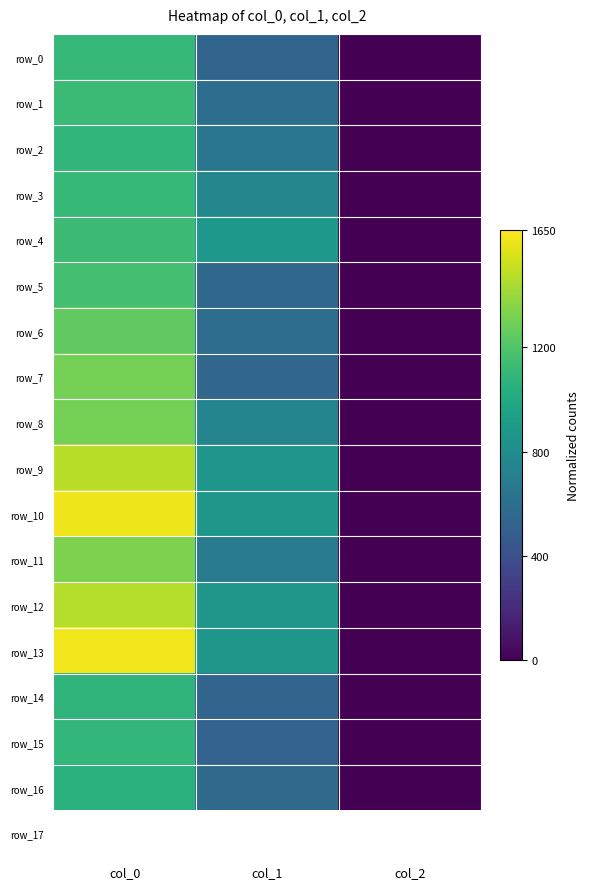

Which series changed the most between col_0 and col_2?

row_13